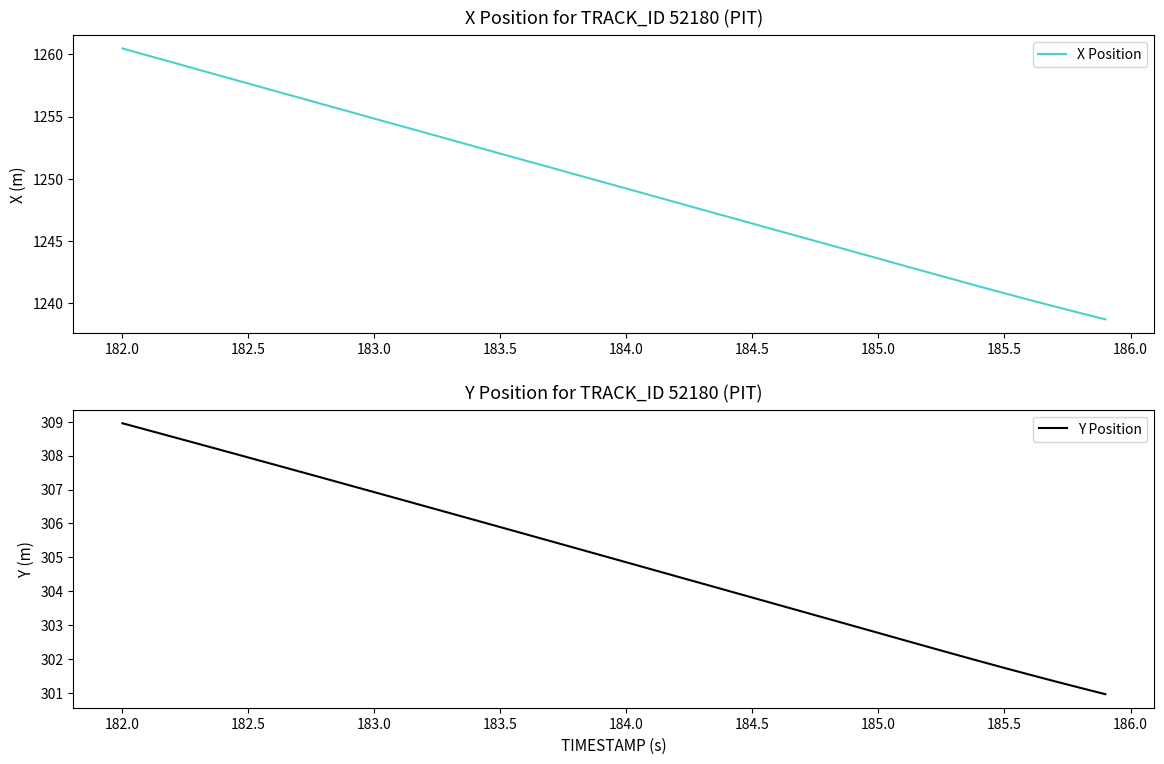

At which label does Y Position first exceed 305?

182.0